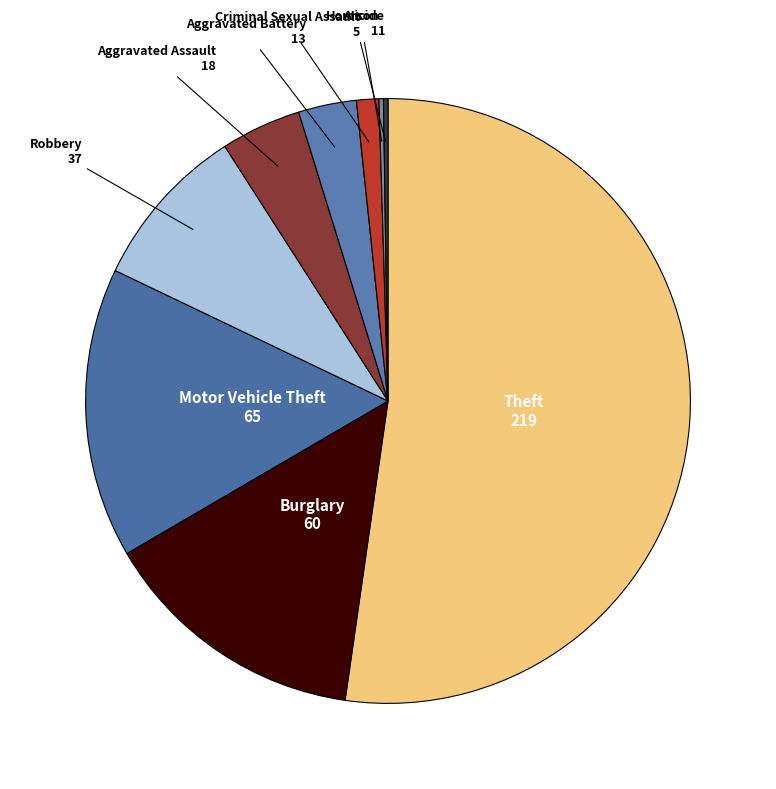

How many segments does this pie chart have?

9